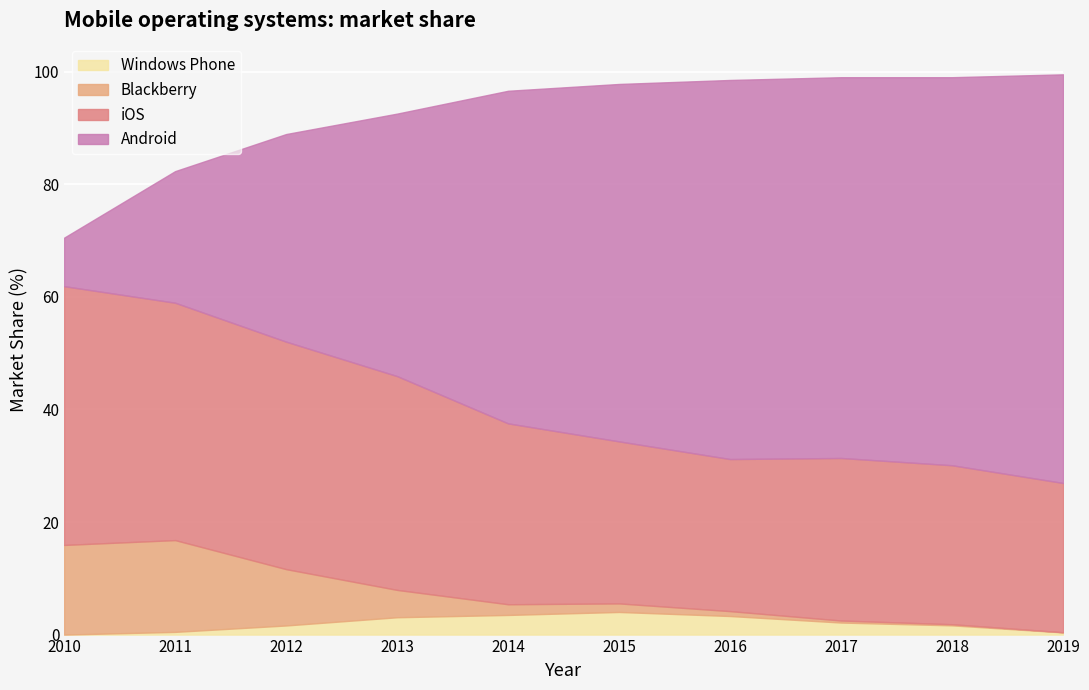

How many lines are shown in the chart?

4